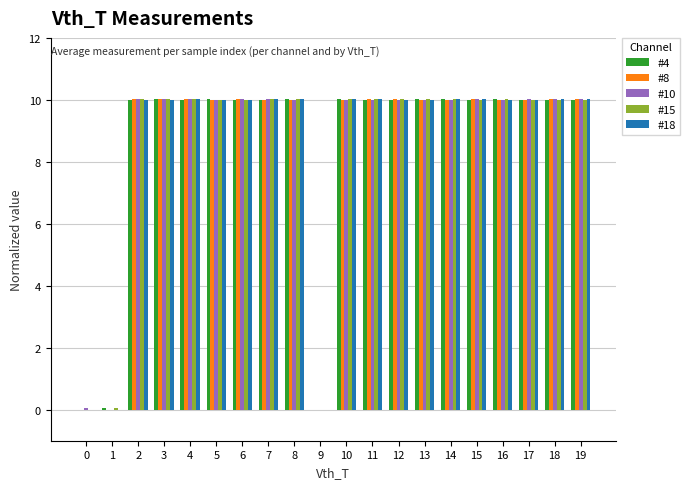

Are the bars horizontal?

No